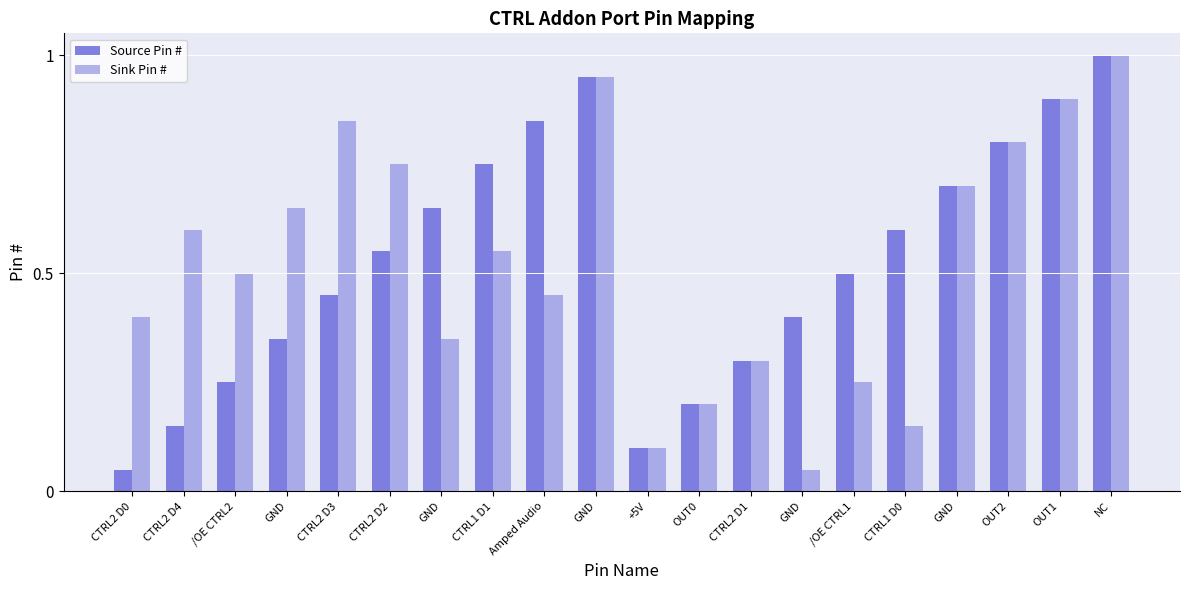

How many categories are shown in the chart?

20